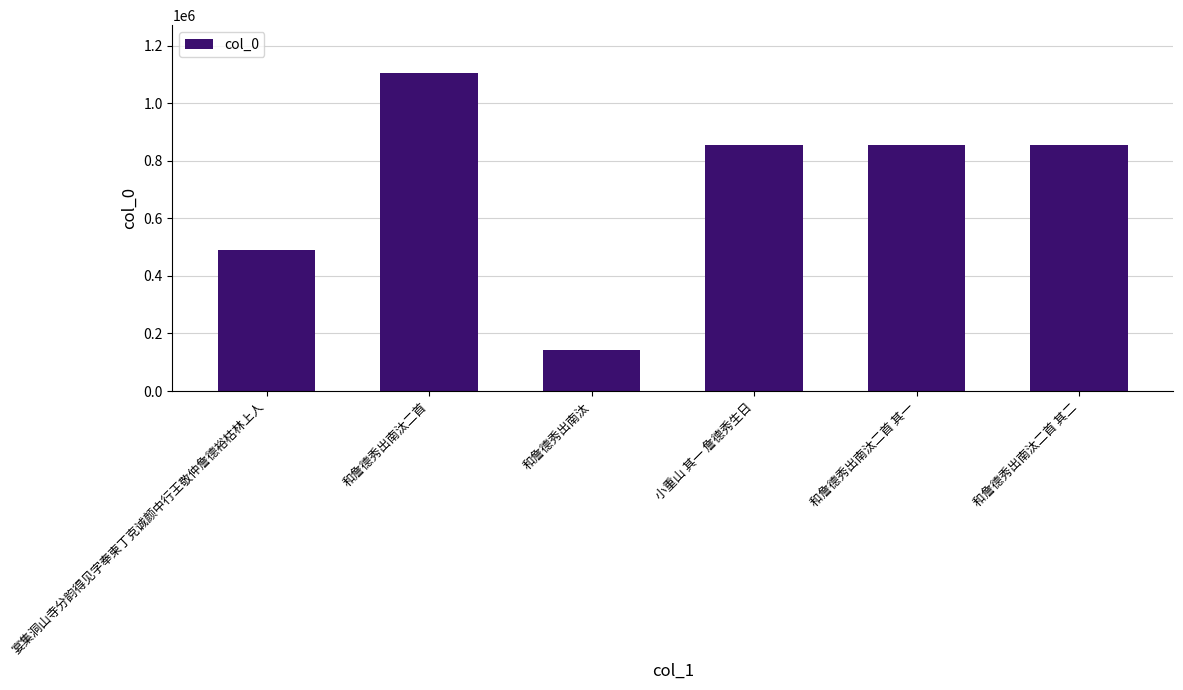

What is the ratio of the value at 小重山 其一 詹德秀生日 to the value at 和詹德秀出南汰二首 其二?

1.0